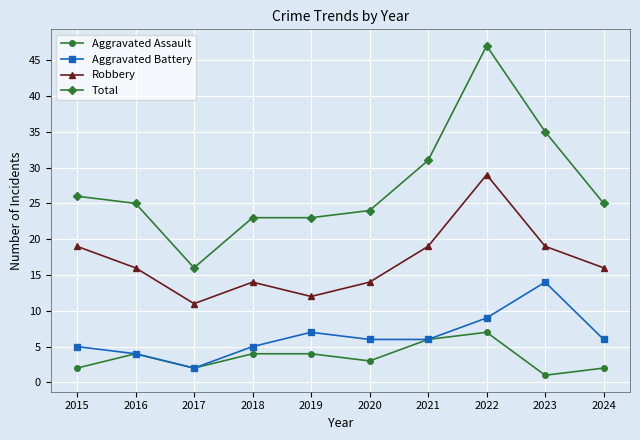

Reading left to right, list all the values displayed in this chart.

Aggravated Assault: 2	4	2	4	4	3	6	7	1	2
Aggravated Battery: 5	4	2	5	7	6	6	9	14	6
Robbery: 19	16	11	14	12	14	19	29	19	16
Total: 26	25	16	23	23	24	31	47	35	25